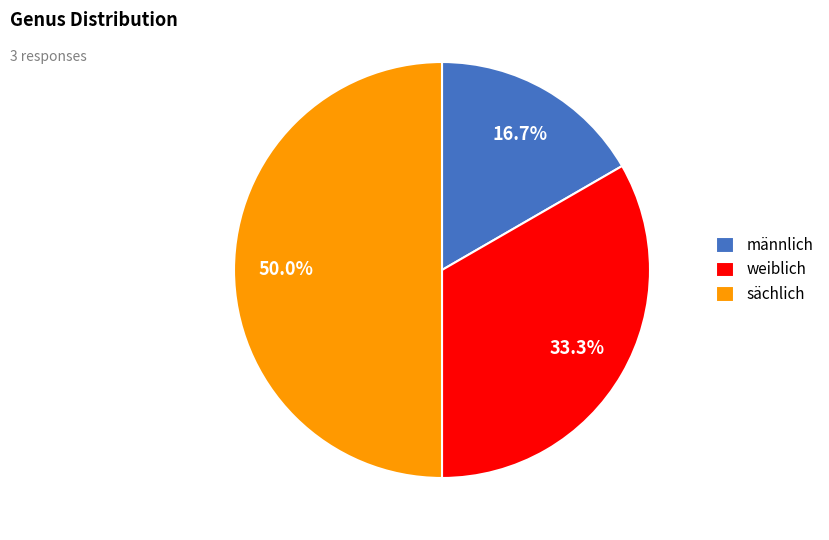

To the nearest percent, what portion does sächlich represent?

50%